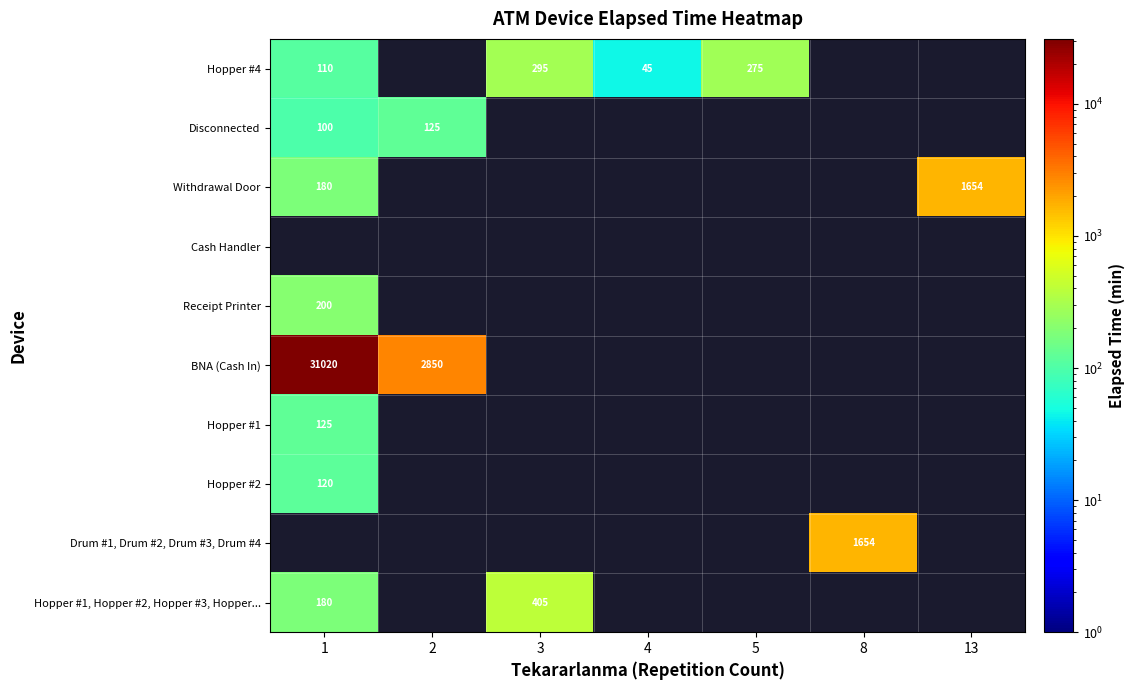

At how many categories does at least one series exceed 26207?

1